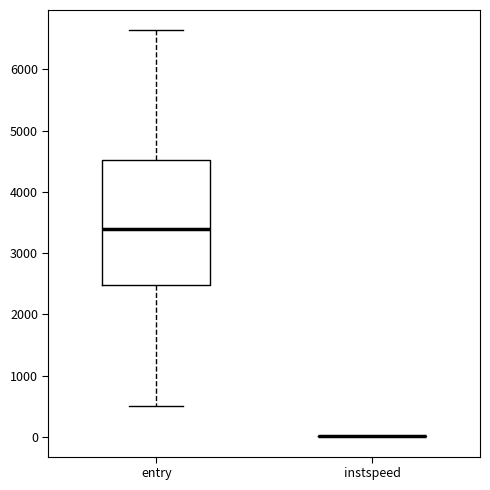

Reading left to right, read every box against the y-axis: the position of its median line, the range the box covers, and the ends of its whiskers. The values are not printed on the chart, so give them approximately, as read against the axis.

entry: median 3400, box 2500 to 4500, whiskers 500 to 6600
instspeed: box collapsed to a line at 0, whiskers 0 to 0